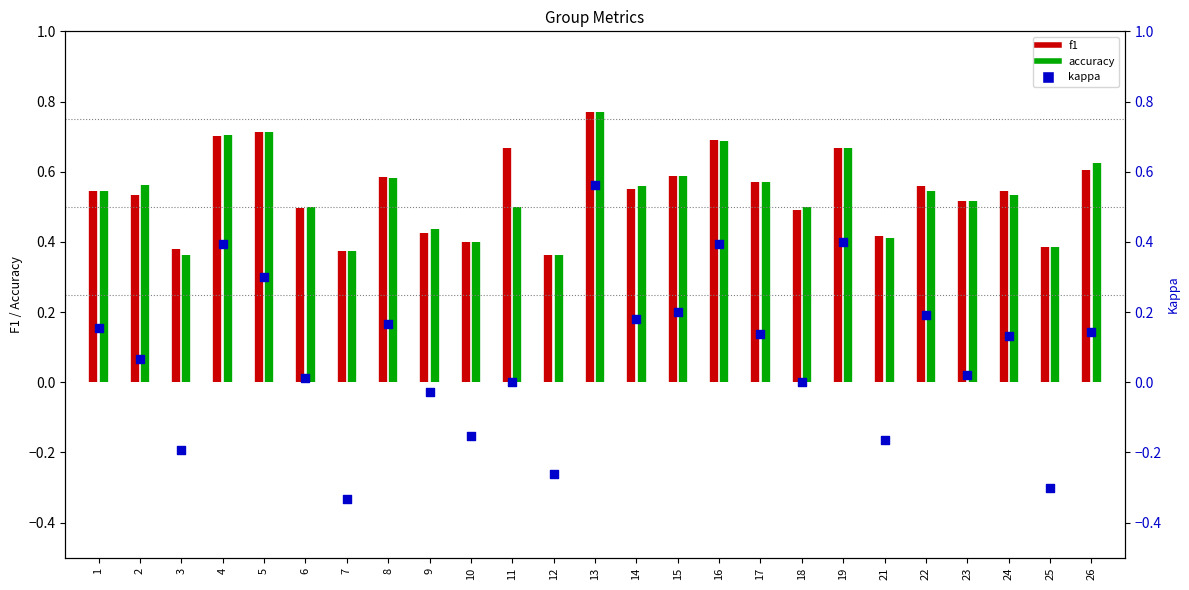

Between 24 and 5, which is larger?

5